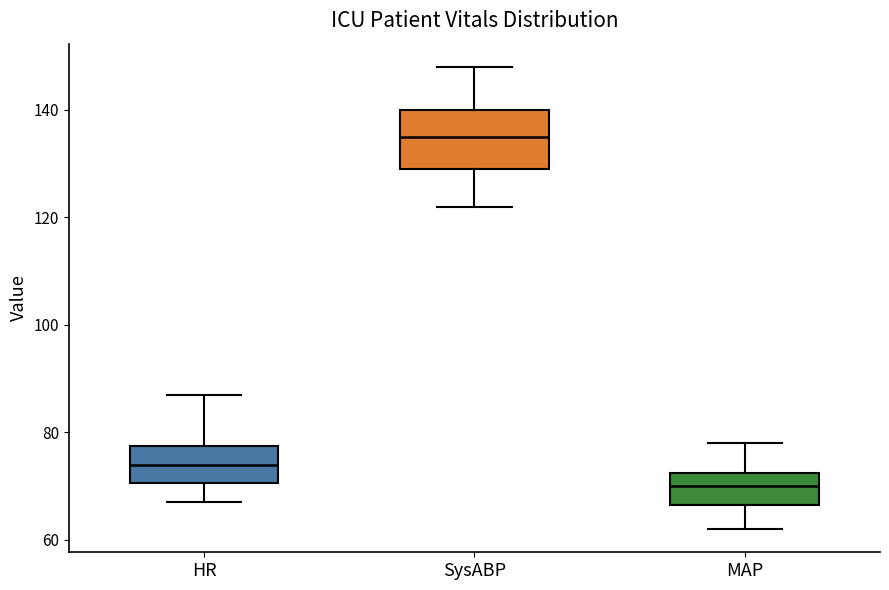

Reading left to right, transcribe this box plot: for each box, give where its median line is, the range the box spans, and where its two whiskers end, as read against the y-axis. The values are not printed on the chart, so give them approximately, as read against the axis.

HR: median 74, box 70 to 78, whiskers 68 to 88
SysABP: median 136, box 130 to 140, whiskers 122 to 148
MAP: median 70, box 66 to 72, whiskers 62 to 78